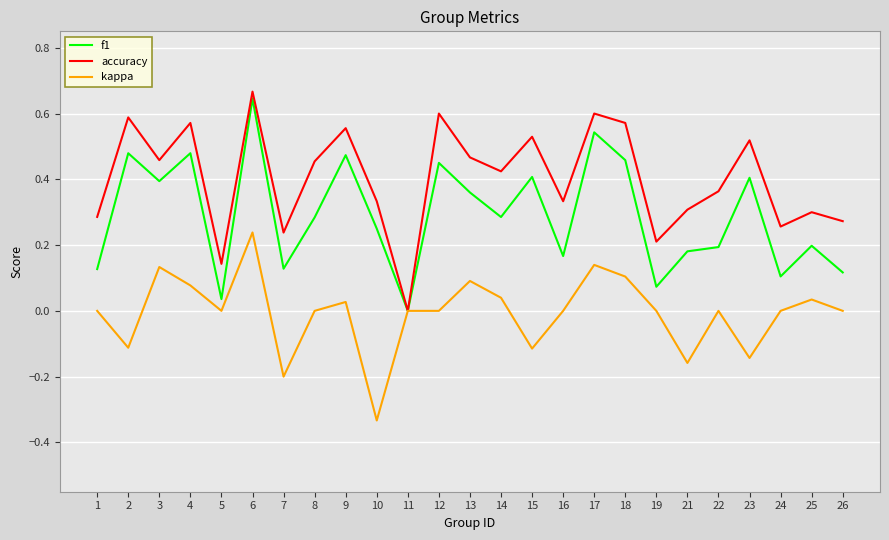

Where is f1 nearest to the value 0?

11